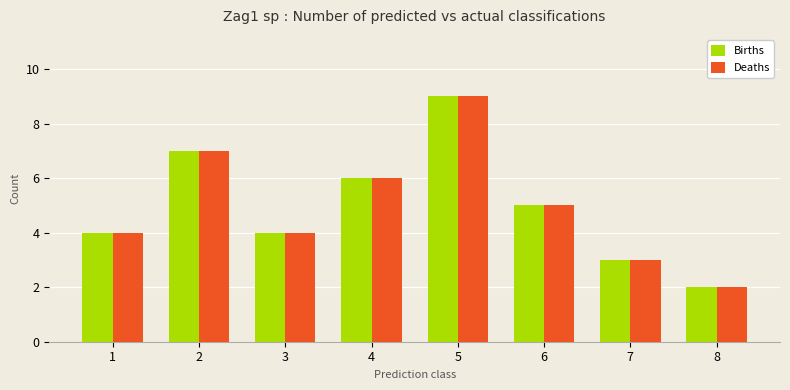

Which category has the lowest value in the Deaths series?

8